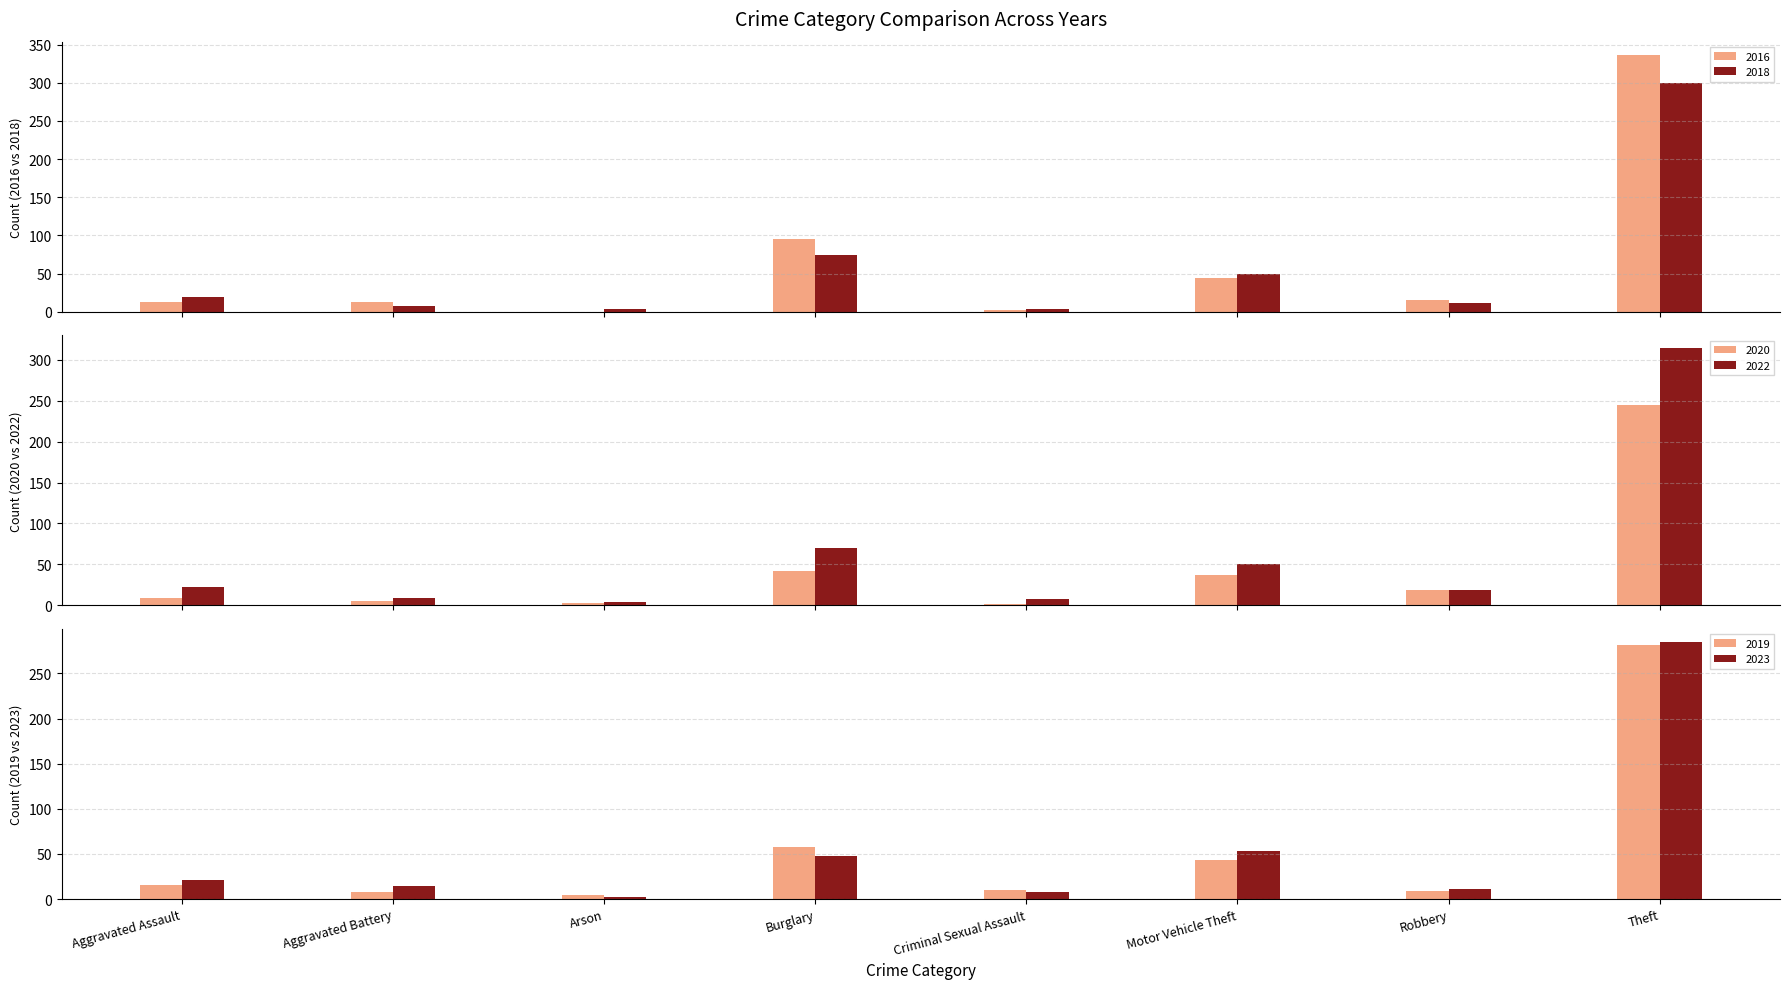

What is the difference between the second highest and second lowest values in the 2023 series?

45